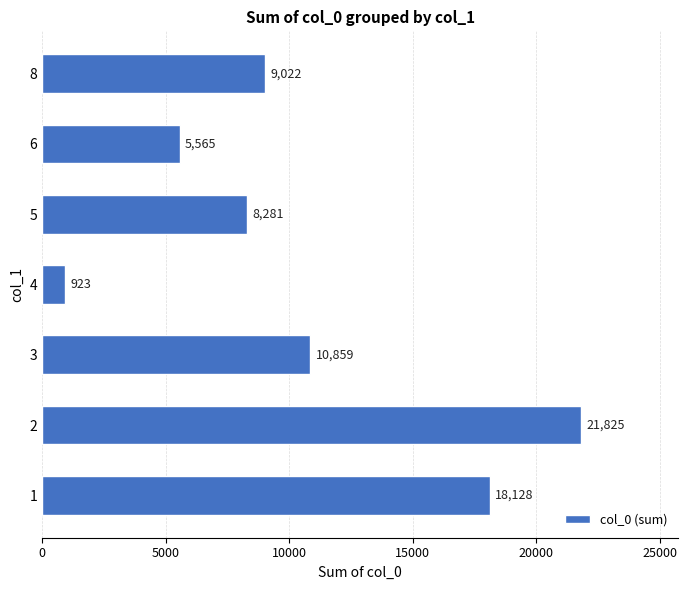

What is the average value?

10658